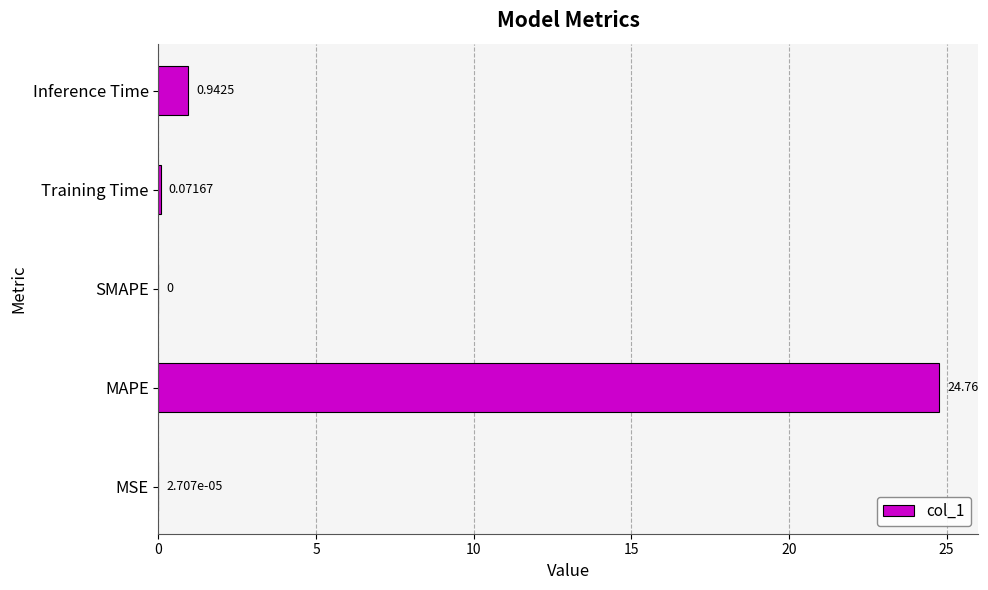

At which label is the value closest to 12?

Inference Time